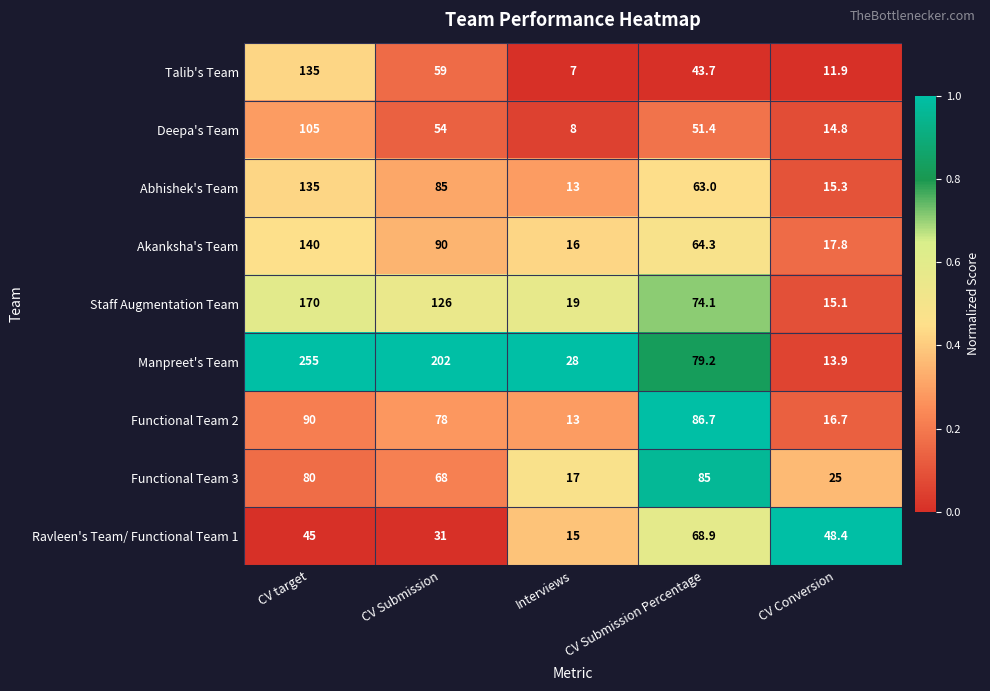

What is the average value of the Talib's Team series?

51.3